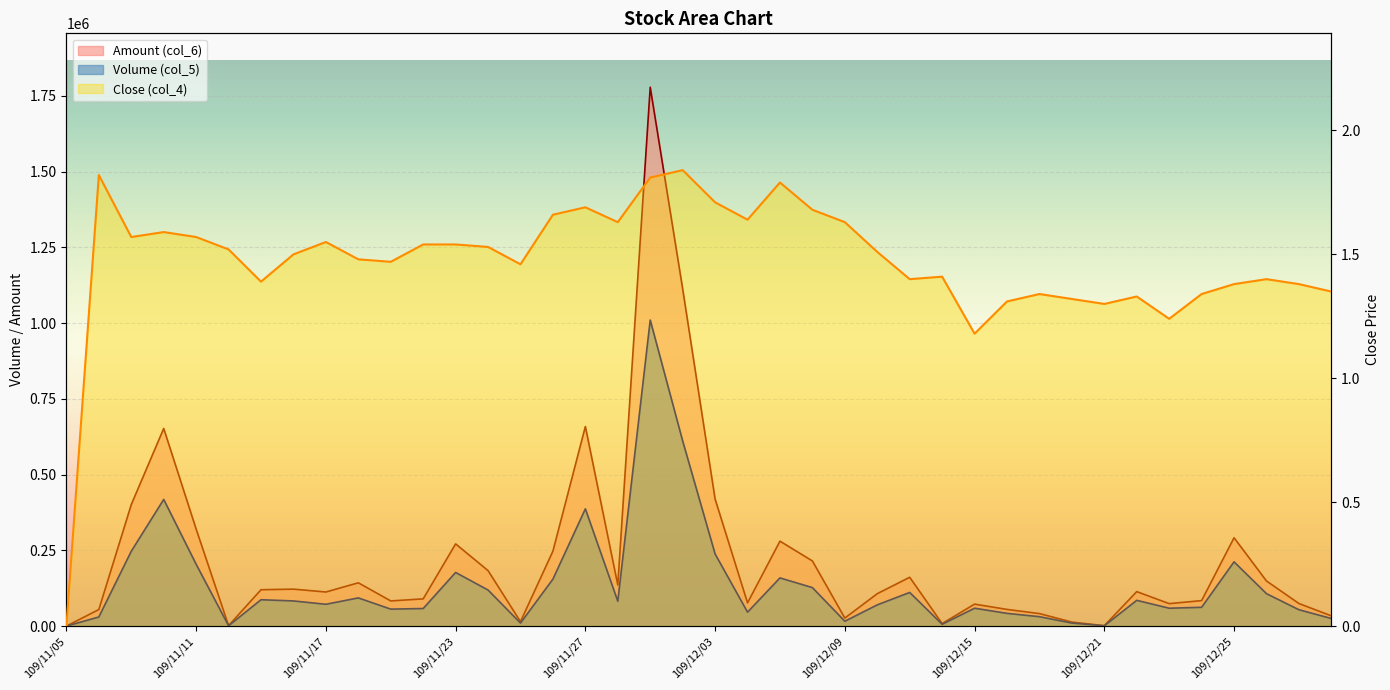

What is the sum of the Close (col_4) values at 109/12/17 and 109/12/25?

2.7